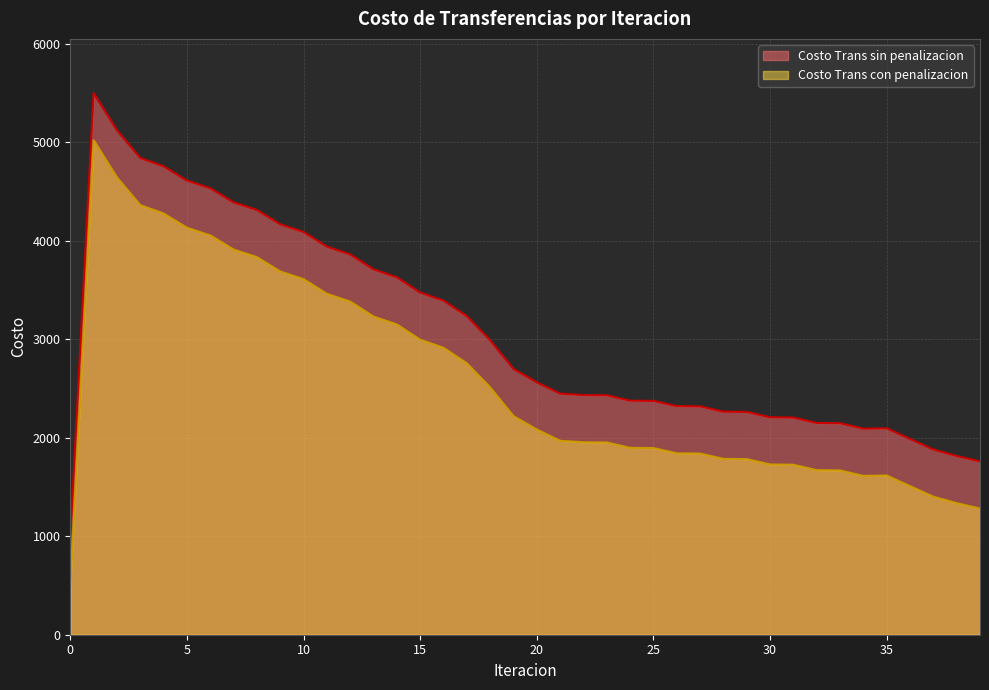

In Costo Trans con penalizacion, how many points are lower than both neighbors (excluding endpoints)?

1